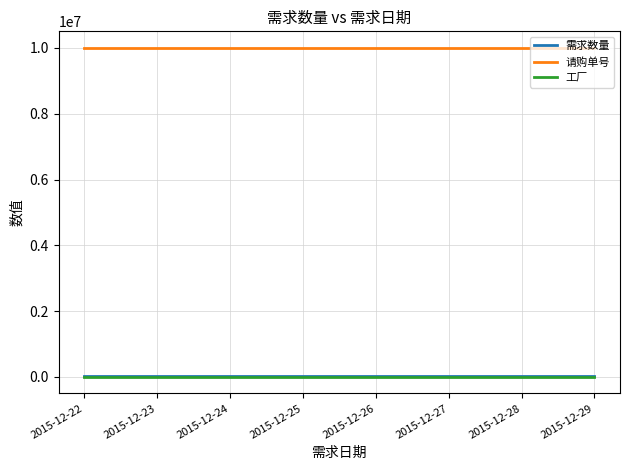

What is the greatest value displayed?

10002010.0